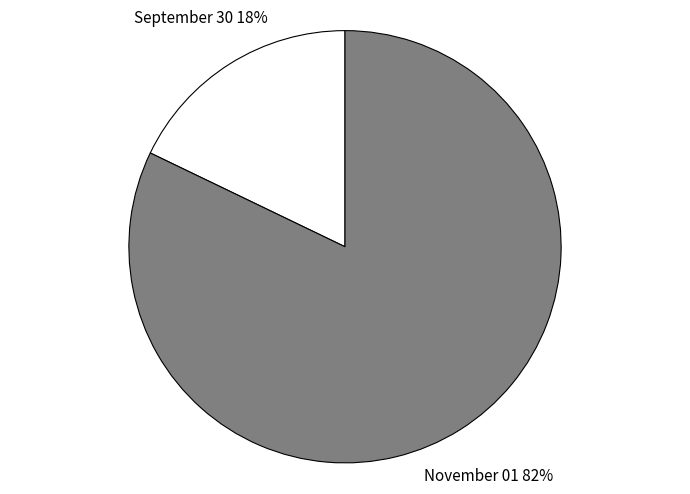

Does any single category account for the majority?

Yes